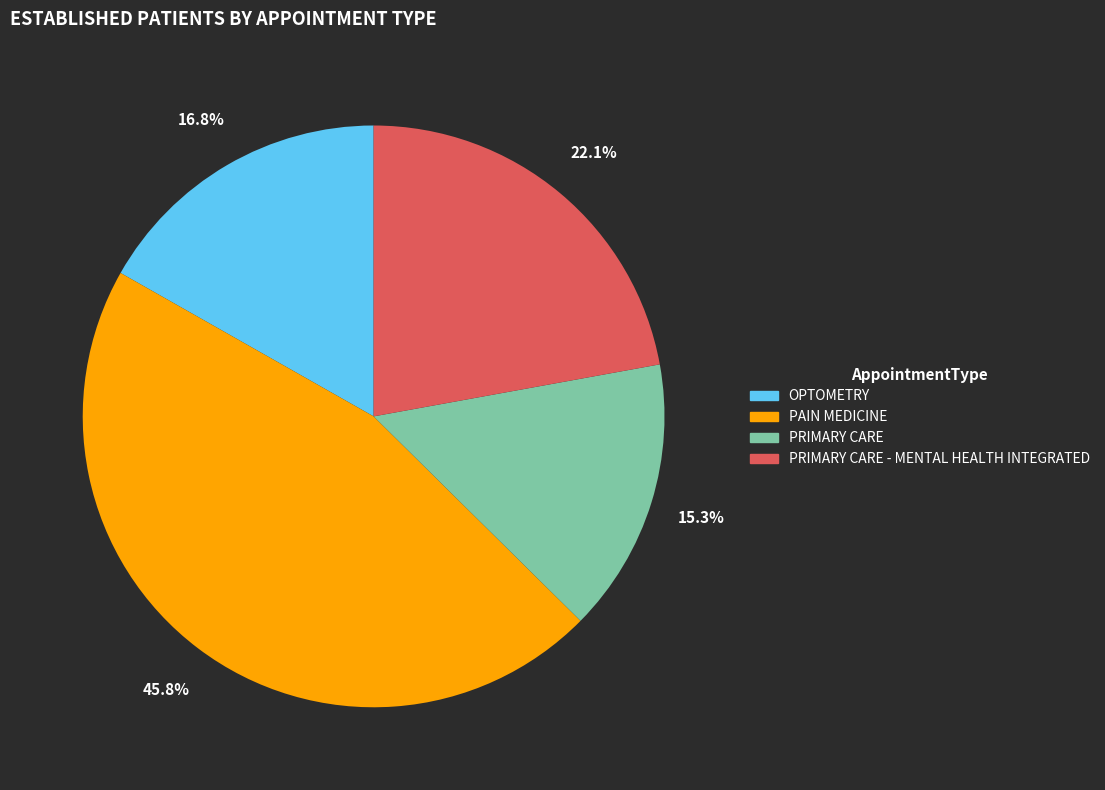

What is the ratio of the value at PAIN MEDICINE to the value at PRIMARY CARE?

3.0